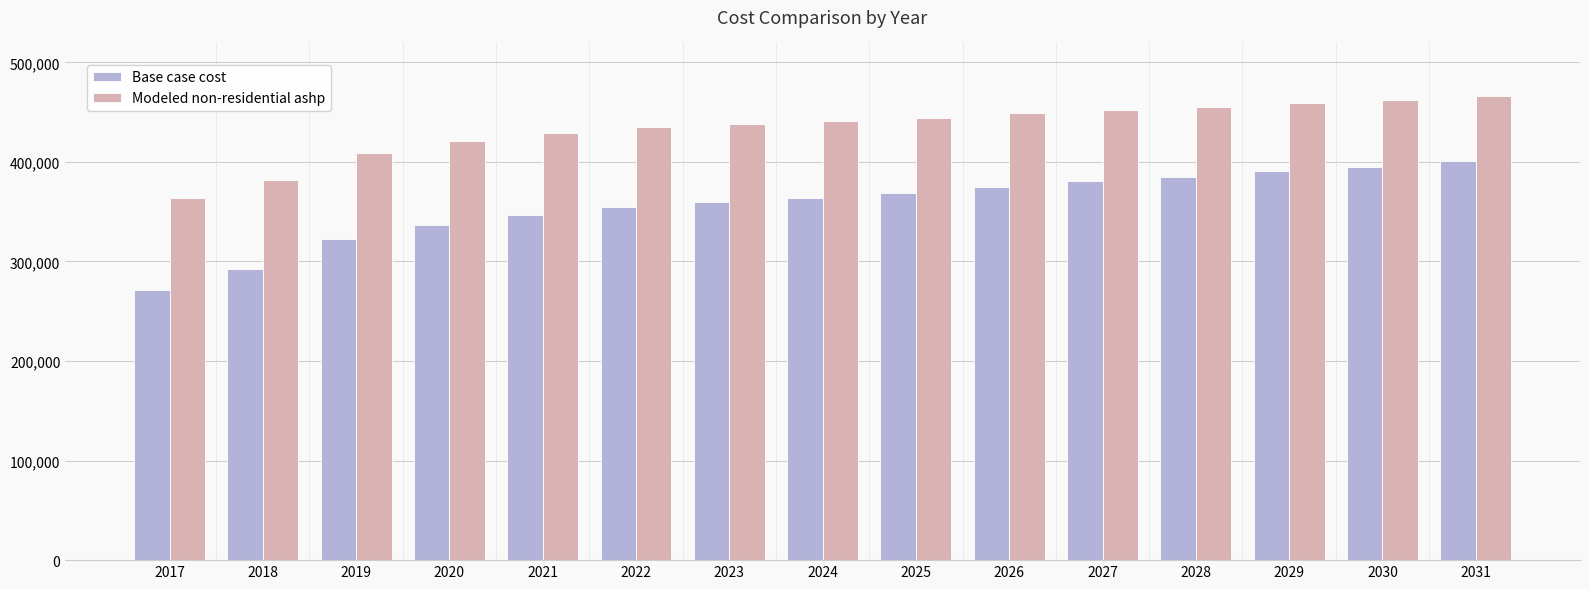

Rank the series by their maximum value, from lowest to highest.

Base case cost, Modeled non-residential ashp